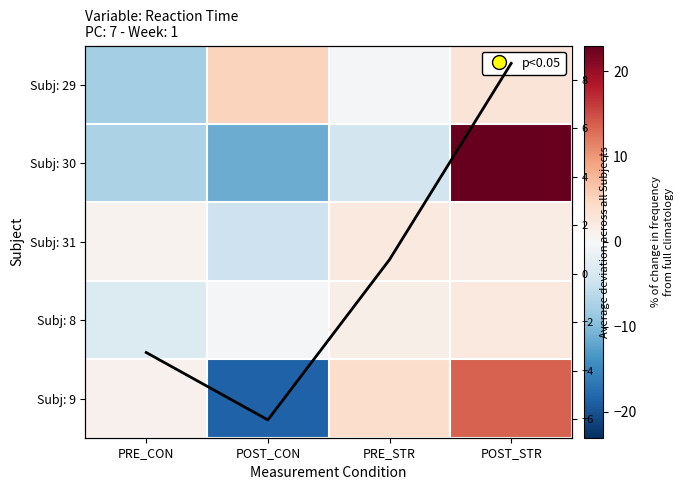

Which series has the widest spread of values?

Subj: 30